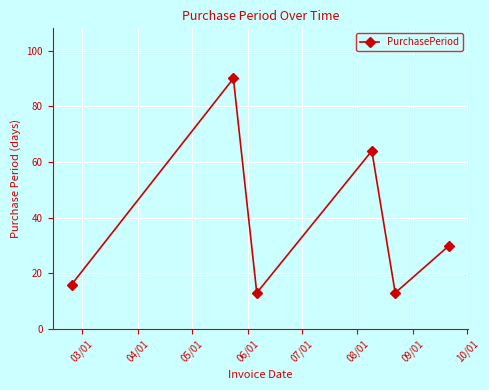

How many lines are shown in the chart?

1